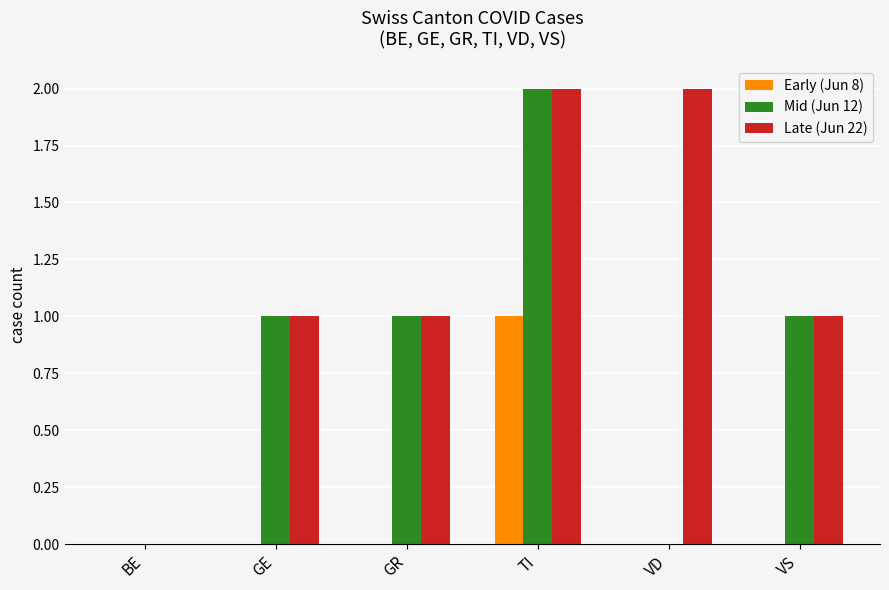

Is it true that Early (Jun 8) equals 1 at GR?

False